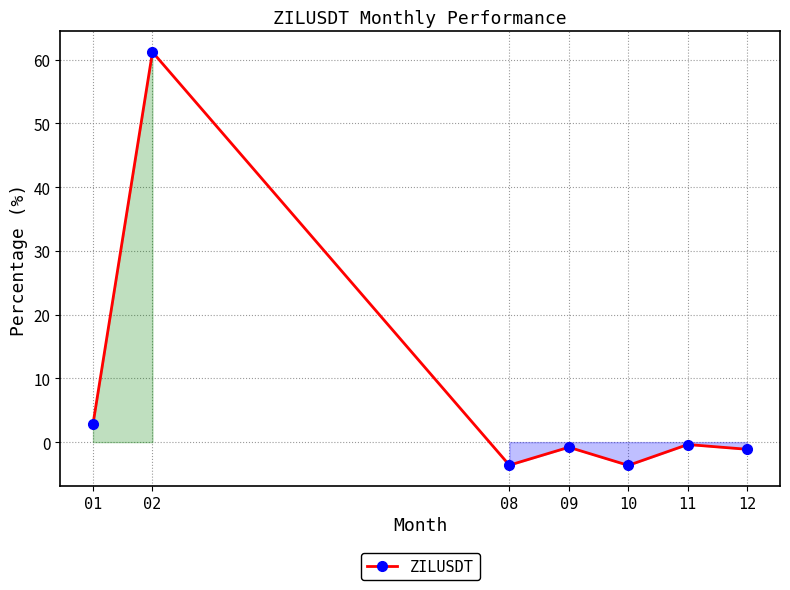

Which has a higher value, 02 or 01?

02